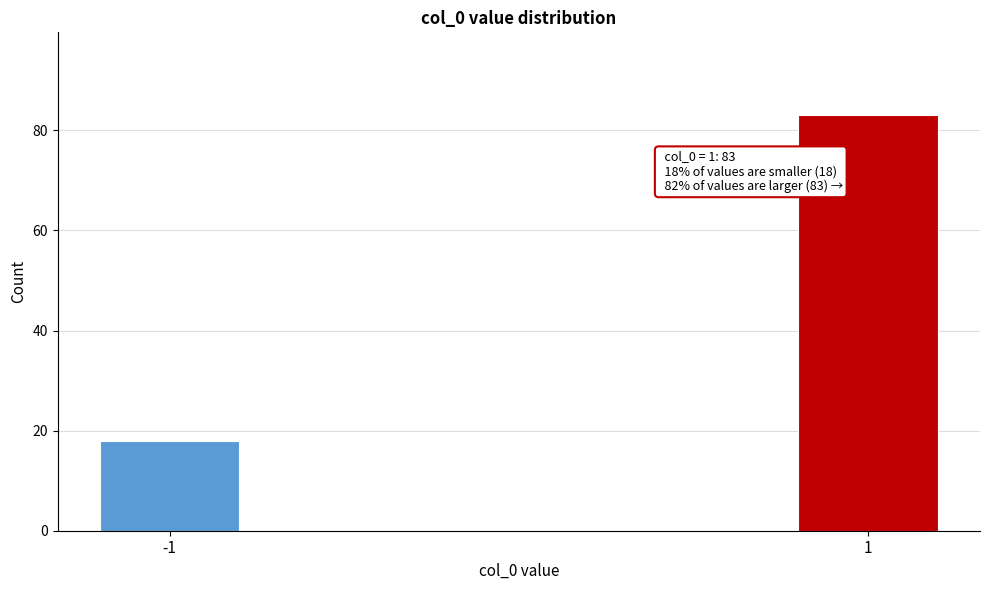

Reading right to left, extract all data points from this chart.

1=83	-1=18